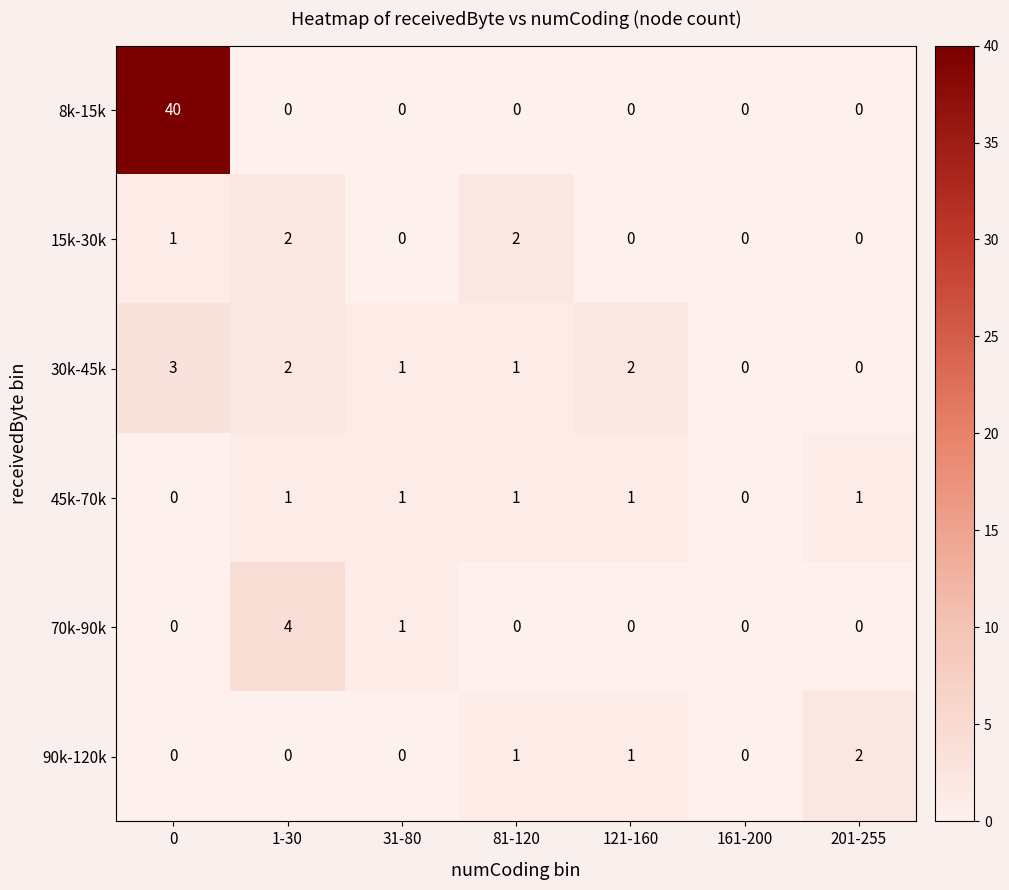

Count the 90k-120k values in the range 0 to 1.

6